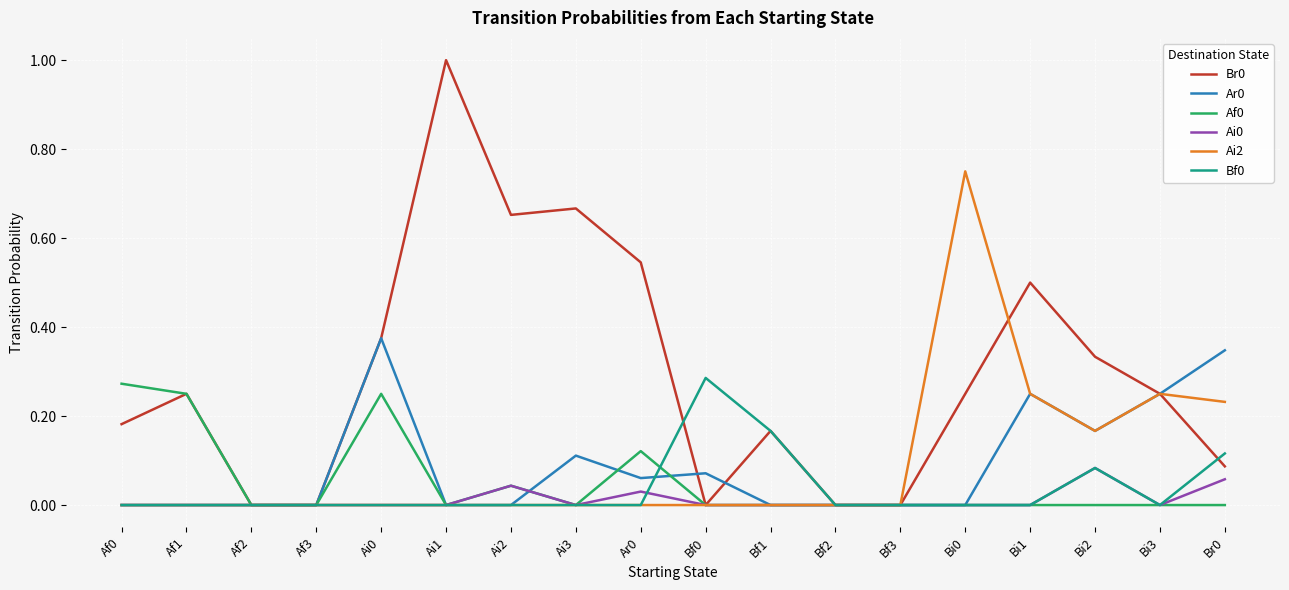

Which series changed the most between Ai3 and Bi0?

Ai2